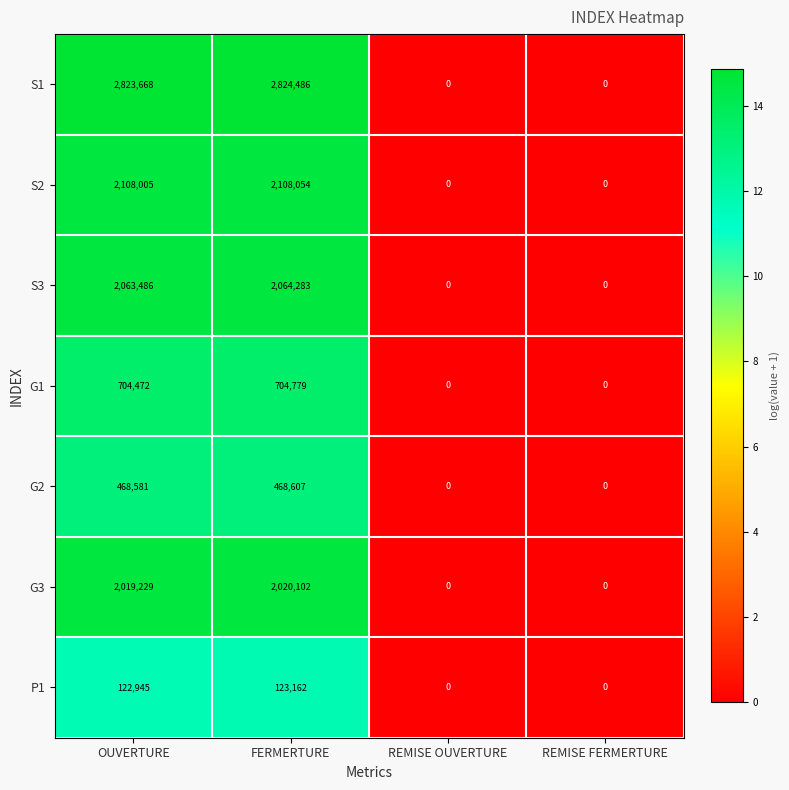

At which category is the sum across all series the highest?

FERMERTURE